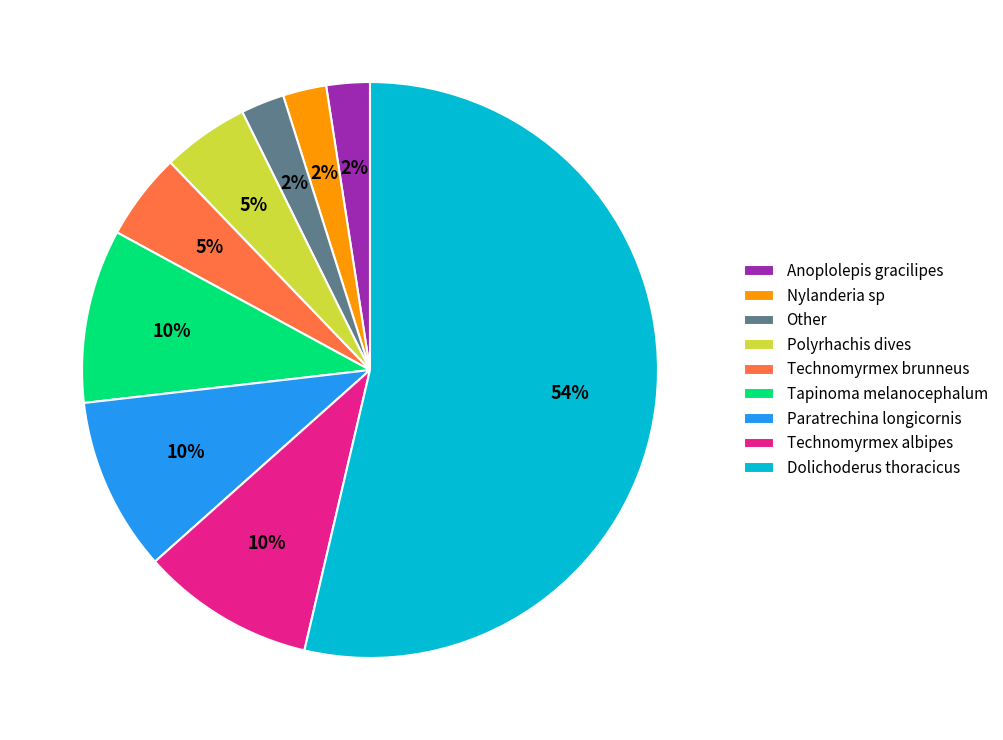

What percentage is the Paratrechina longicornis slice, to the nearest percent?

10%